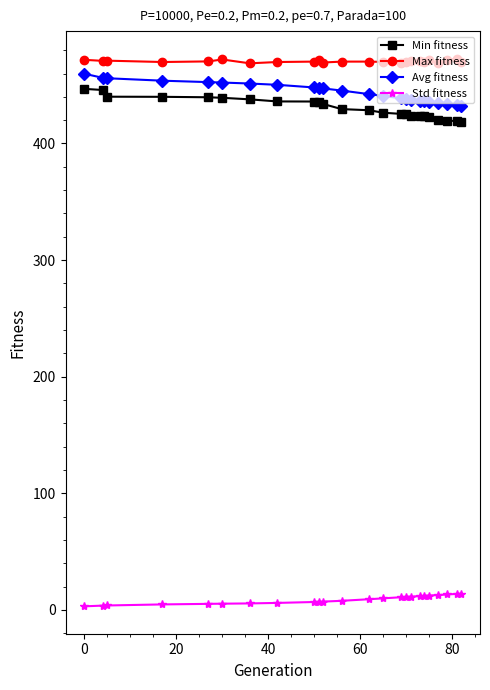

What is the average value of the Min fitness series?

430.7